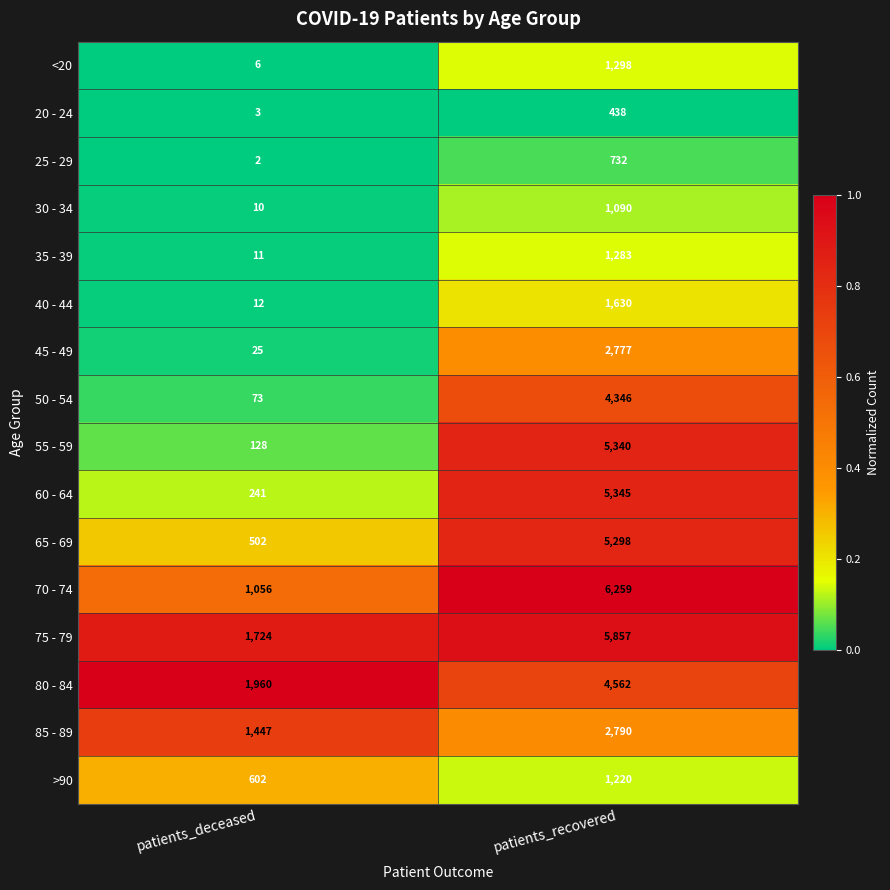

The value of 45 - 49 at patients_deceased is 35. True or false?

False